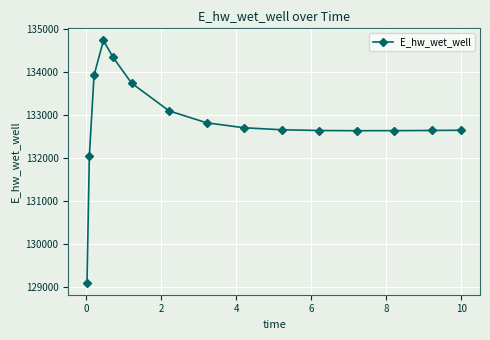

What is the value of the 11th point from the left?

132649.8